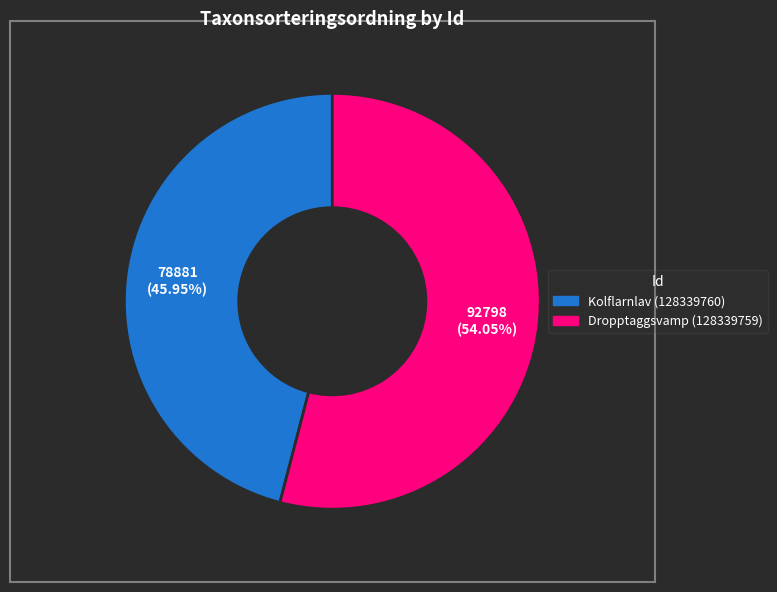

What is the largest slice in the pie chart?

Dropptaggsvamp (128339759)